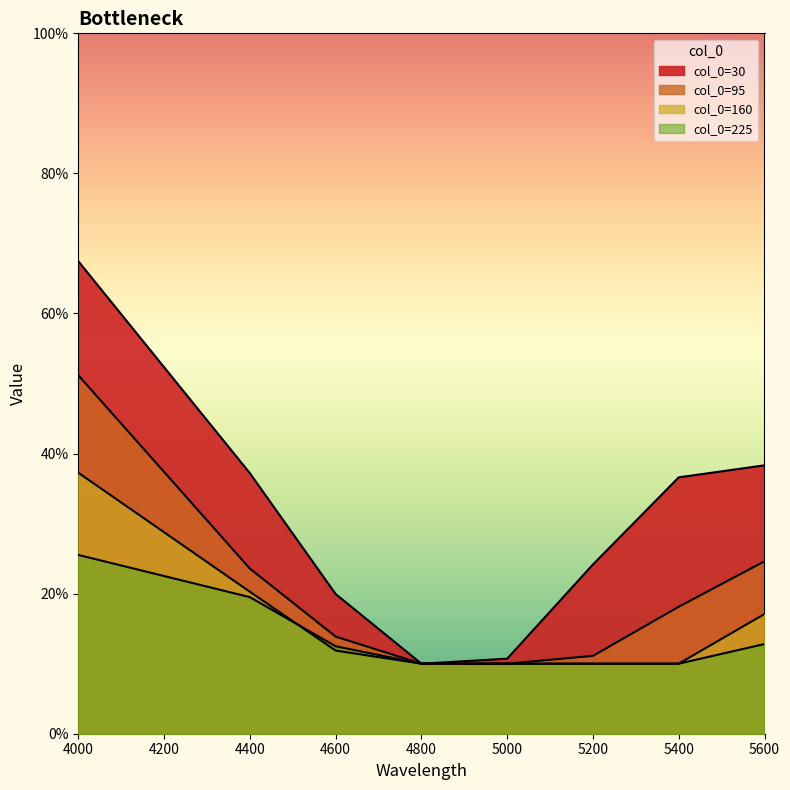

How many times do 160 and 225 cross each other?

1